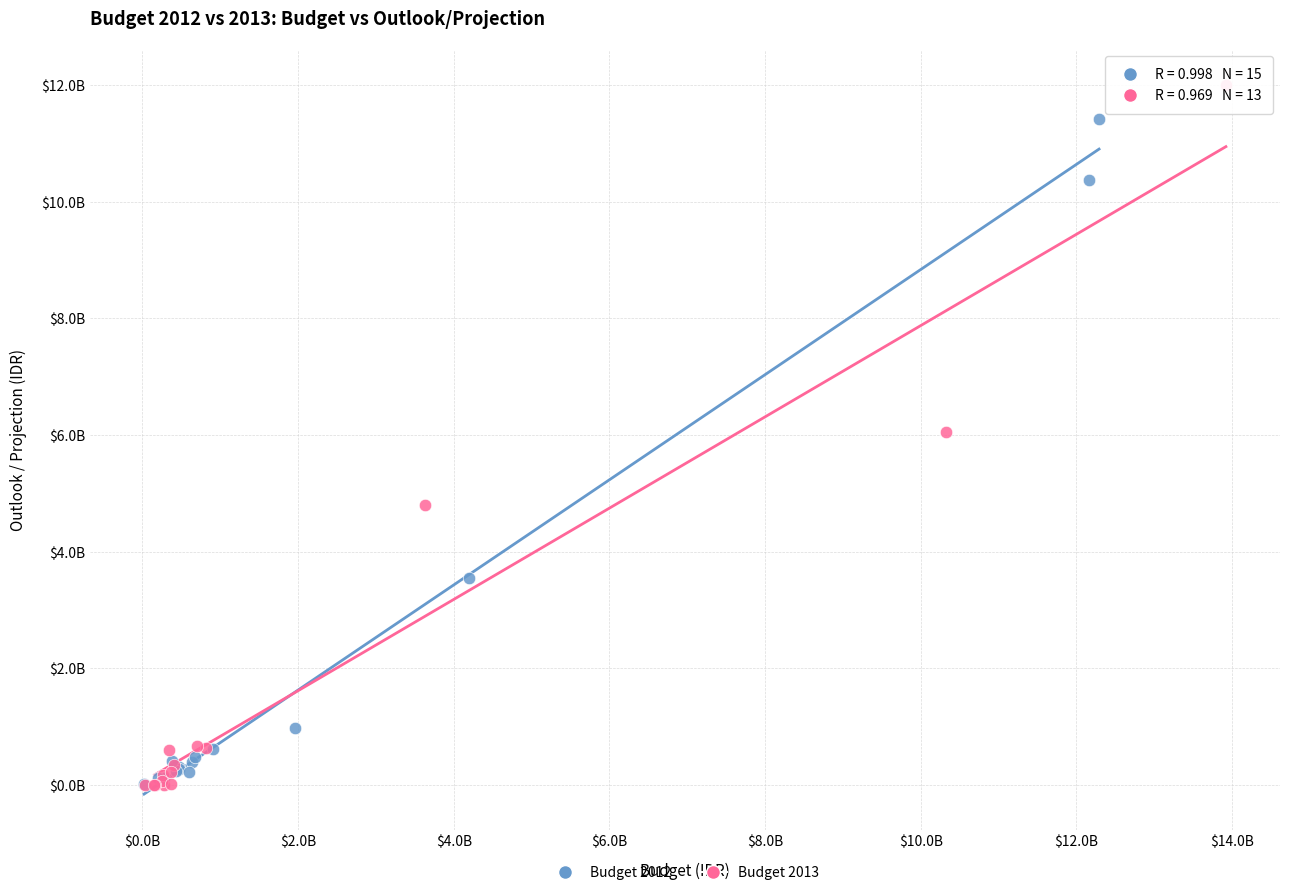

What are all the series names shown in the legend?

Budget 2012, Budget 2013